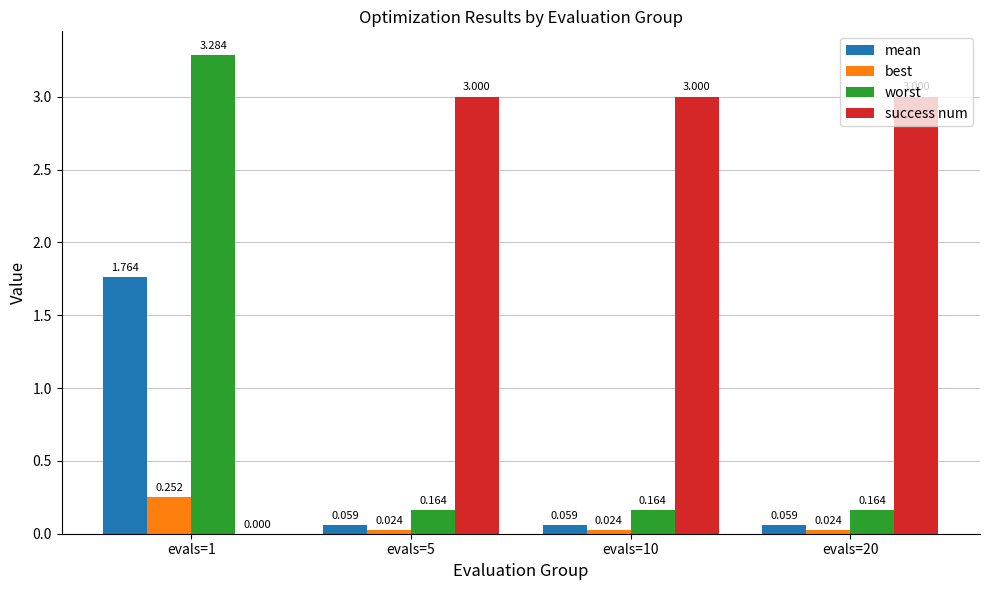

Is the value of best at evals=20 greater than the value of success num at evals=1?

Yes